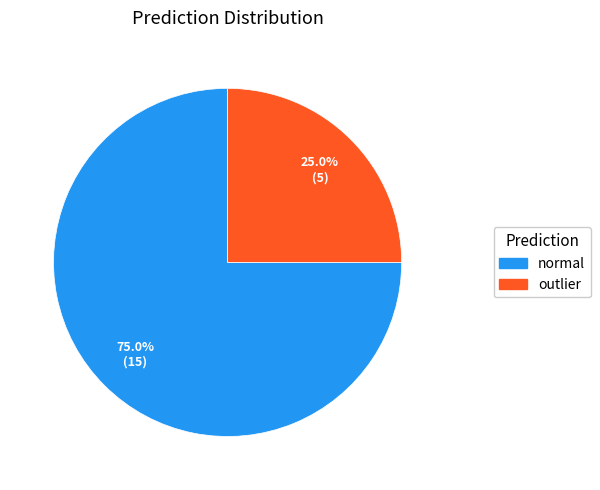

Count the number of slices in the pie.

2